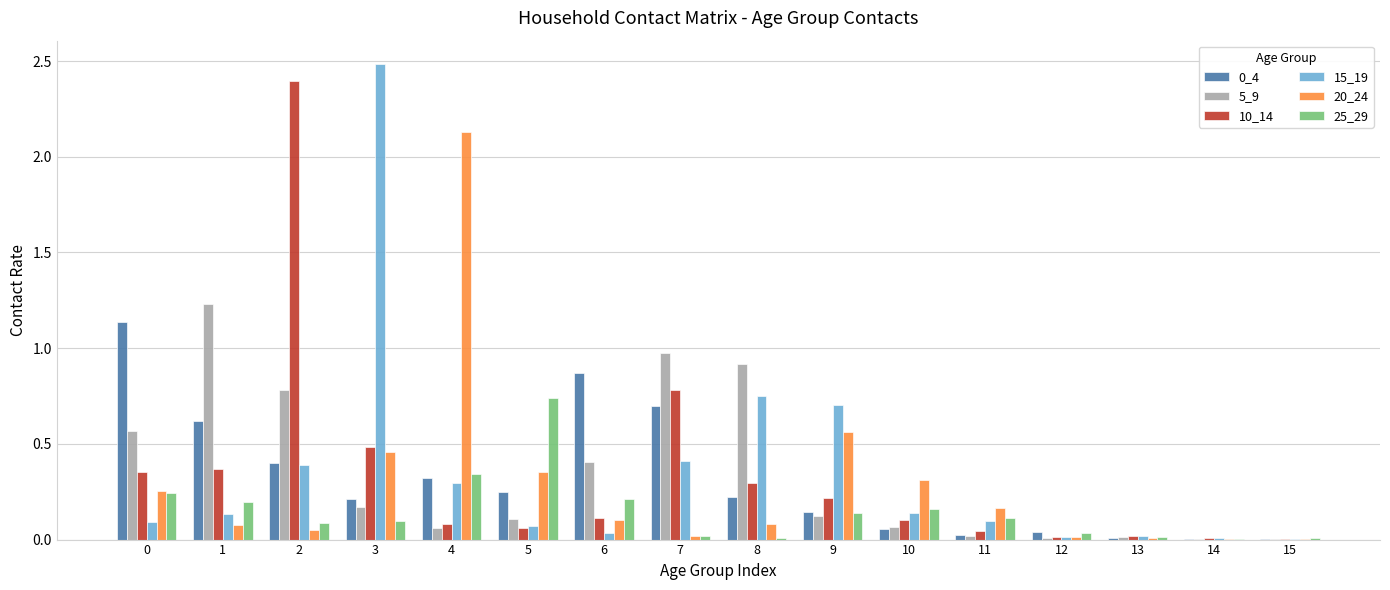

What is the sum of all 10_14 values?

5.3